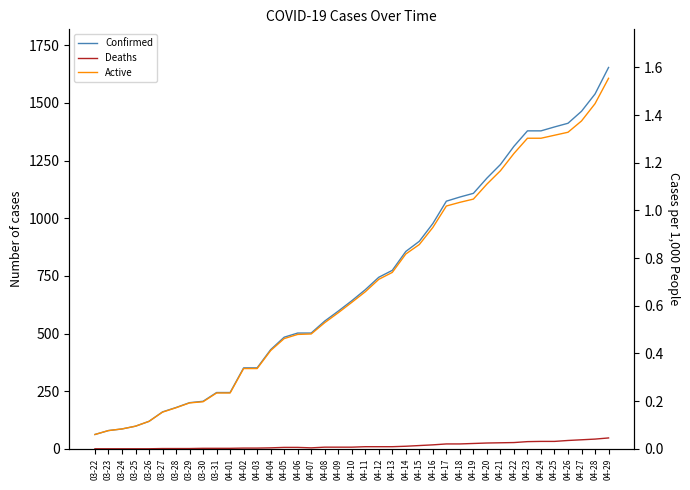

Reading left to right, extract all data points from this chart.

Confirmed: 03-22=62	03-23=79	03-24=86	03-25=98	03-26=119	03-27=160	03-28=179	03-29=200	03-30=206	03-31=244	04-01=244	04-02=351	04-03=351	04-04=430	04-05=484	04-06=502	04-07=502	04-08=554	04-09=597	04-10=642	04-11=690	04-12=744	04-13=774	04-14=856	04-15=900	04-16=977	04-17=1074	04-18=1092	04-19=1108	04-20=1174	04-21=1233	04-22=1312	04-23=1379	04-24=1379	04-25=1396	04-26=1412	04-27=1464	04-28=1539	04-29=1654
Deaths: 03-22=0	03-23=0	03-24=0	03-25=0	03-26=0	03-27=1	03-28=1	03-29=1	03-30=2	03-31=2	04-01=2	04-02=3	04-03=3	04-04=4	04-05=6	04-06=6	04-07=4	04-08=7	04-09=7	04-10=7	04-11=9	04-12=9	04-13=9	04-14=11	04-15=14	04-16=17	04-17=21	04-18=21	04-19=23	04-20=25	04-21=26	04-22=27	04-23=31	04-24=32	04-25=32	04-26=36	04-27=39	04-28=42	04-29=47
Active: 03-22=62	03-23=79	03-24=86	03-25=98	03-26=119	03-27=159	03-28=178	03-29=199	03-30=204	03-31=242	04-01=242	04-02=348	04-03=348	04-04=426	04-05=478	04-06=496	04-07=498	04-08=547	04-09=590	04-10=635	04-11=681	04-12=735	04-13=765	04-14=845	04-15=886	04-16=960	04-17=1053	04-18=1069	04-19=1083	04-20=1148	04-21=1206	04-22=1281	04-23=1347	04-24=1347	04-25=1360	04-26=1373	04-27=1422	04-28=1497	04-29=1607